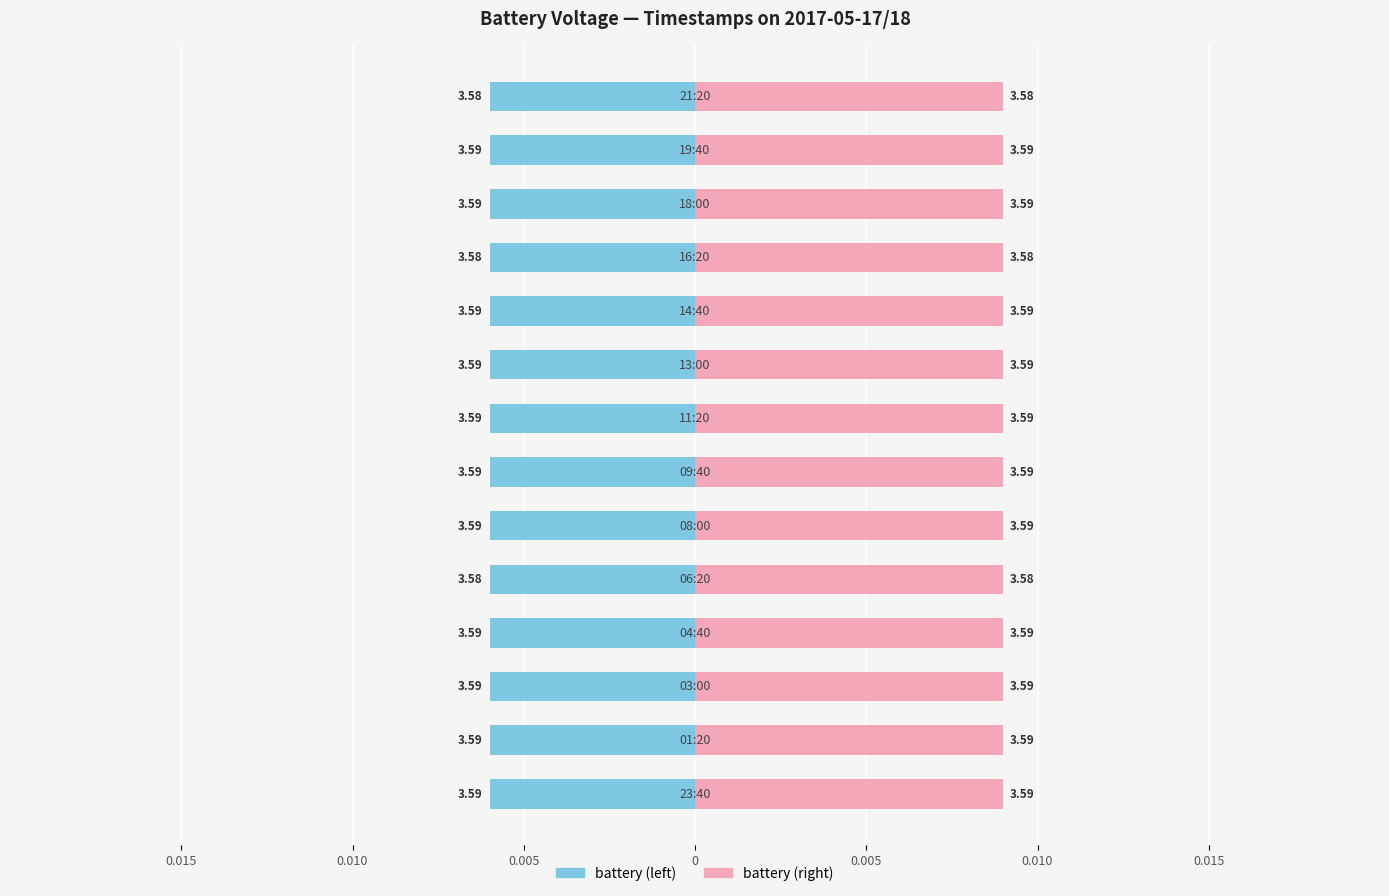

What is the sum of the values at 21:20 and 09:40?

7.2